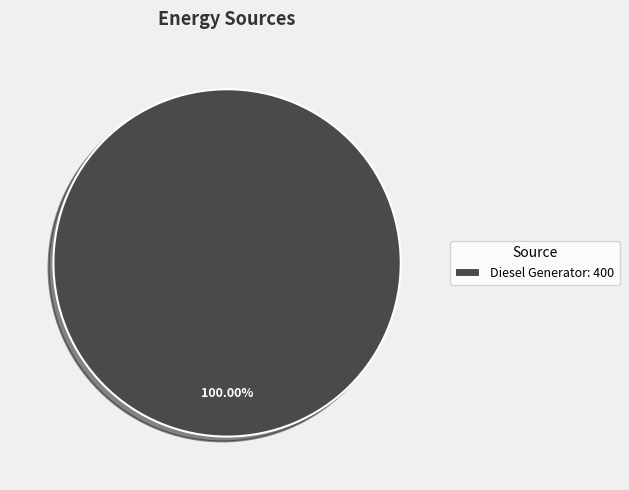

Count the number of slices in the pie.

1